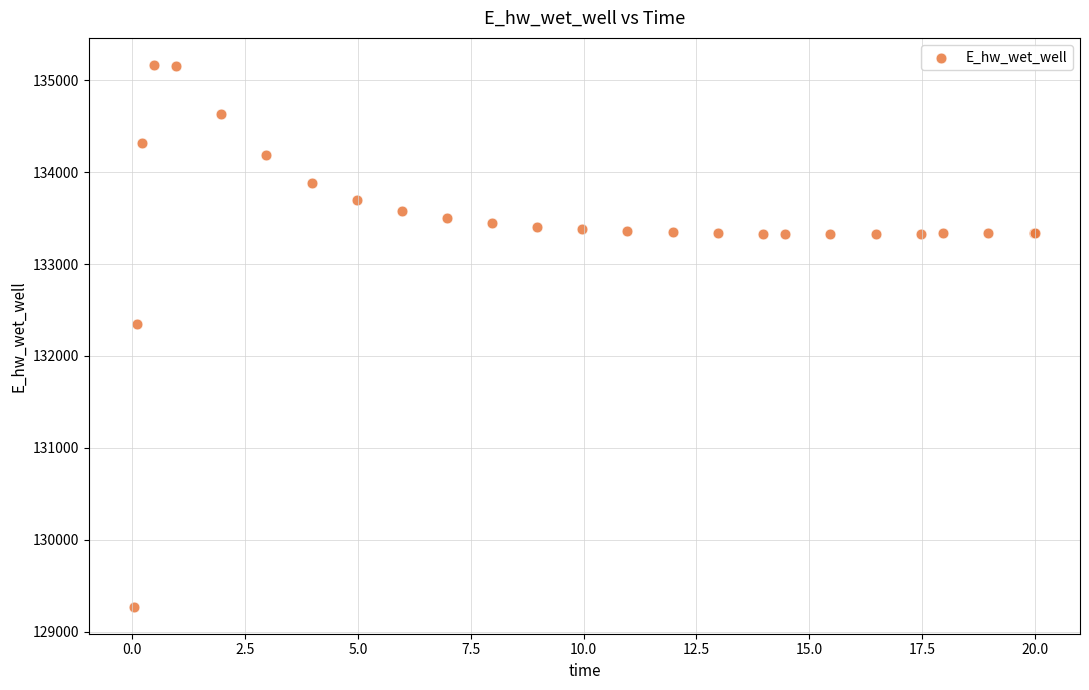

What Y value in the scatter plot is closest to 132219?

132348.7